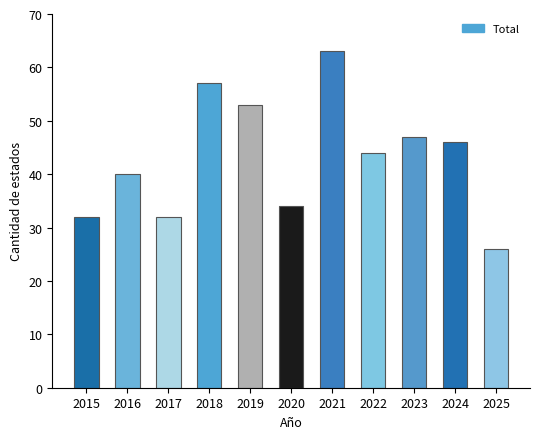

Which has a higher value, 2025 or 2020?

2020